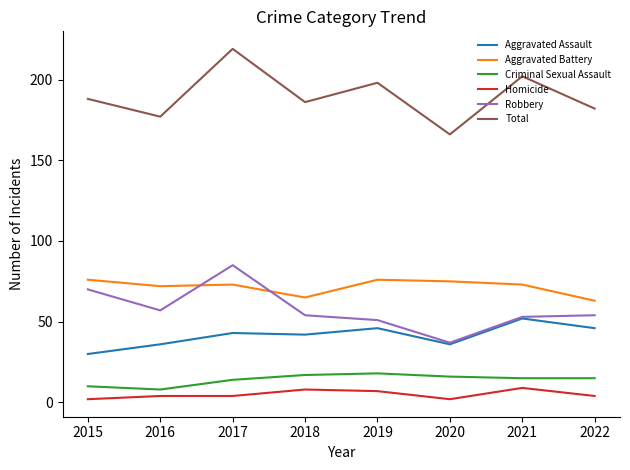

Between 2016 and 2021, which series saw the biggest shift?

Total